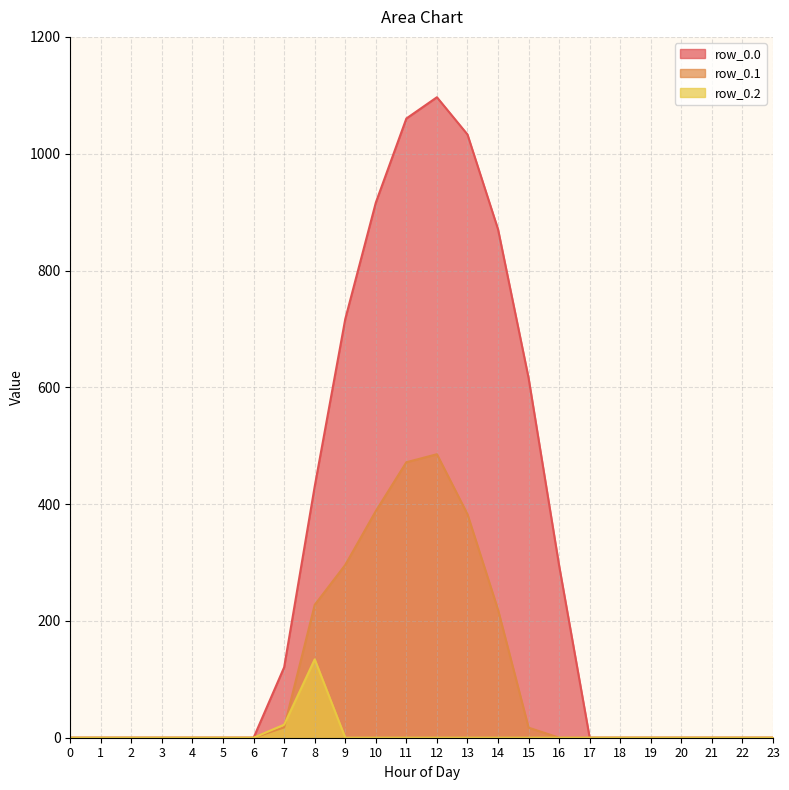

What is the spread (max minus min) of values at 7?

102.9